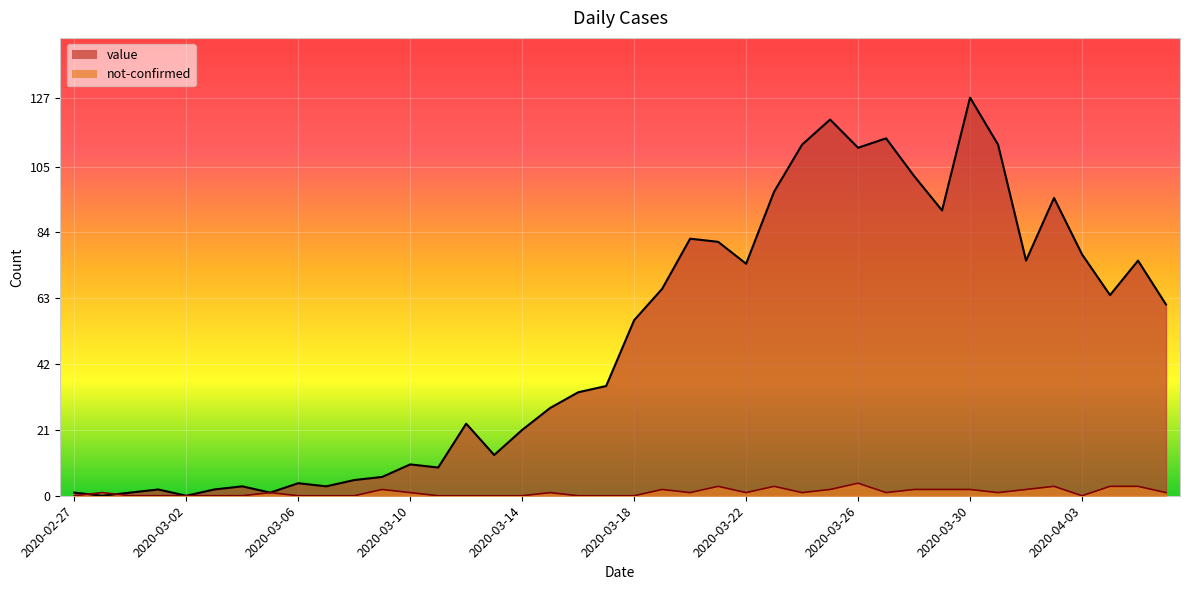

Does the chart display data point markers on the line(s)?

No